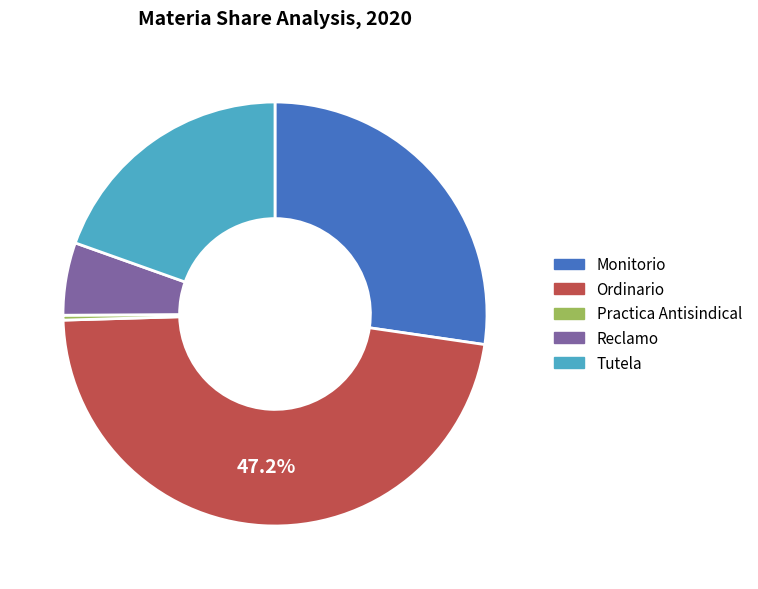

How many segments does this pie chart have?

5